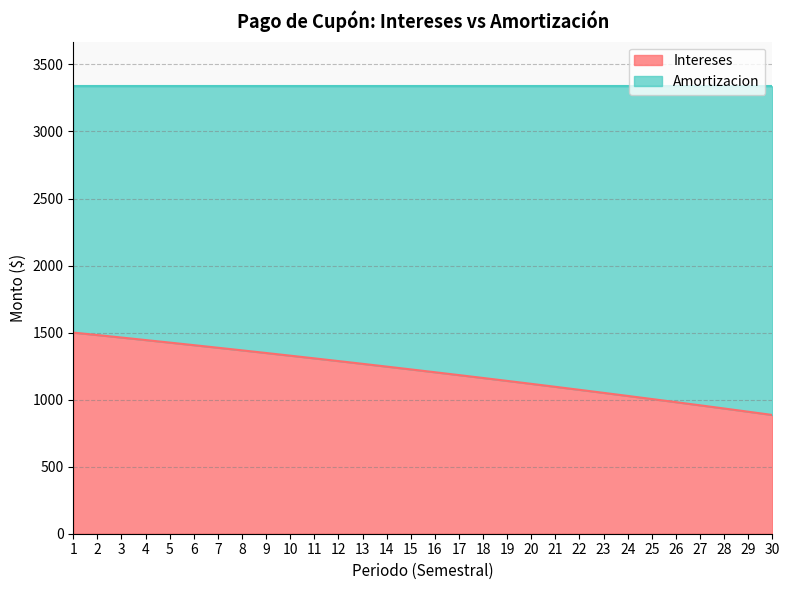

List the labels in order of value, smallest first.

30, 29, 28, 27, 26, 25, 24, 23, 22, 21, 20, 19, 18, 17, 16, 15, 14, 13, 12, 11, 10, 9, 8, 7, 6, 5, 4, 3, 2, 1